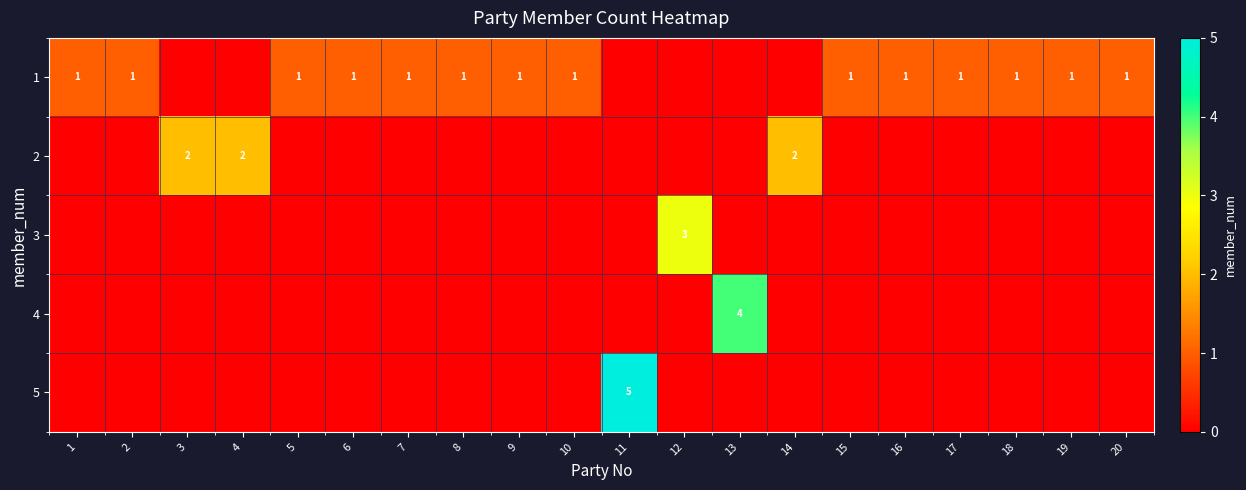

How many values in the row_1 series exceed 0?

3